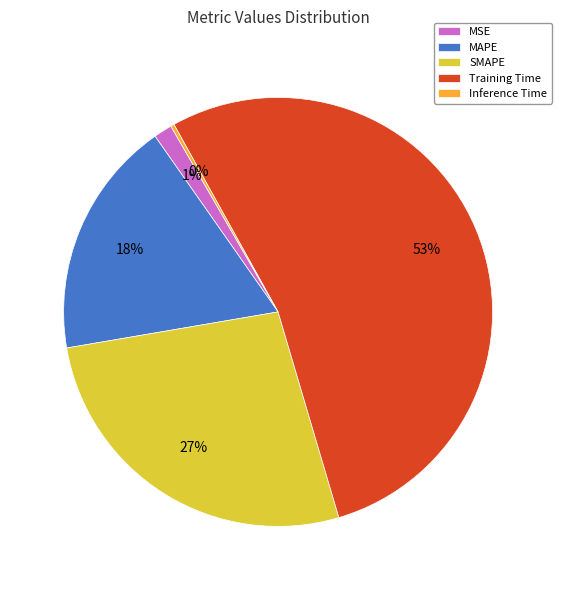

Which category accounts for the majority?

Training Time